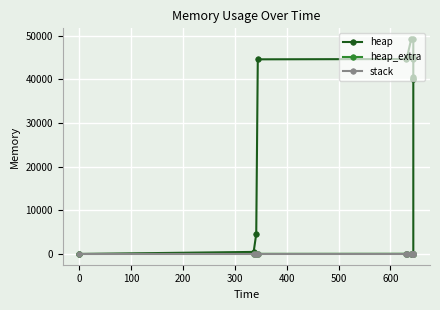

Reading left to right, transcribe all the data shown in this chart.

heap: 0	472	4568	44568	44638	45110	49206	49206	45110	44638	40542	40070	40000	0
heap_extra: 0	16	24	32	50	66	74	74	66	50	42	26	8	0
stack: 0	0	0	0	0	0	0	0	0	0	0	0	0	0